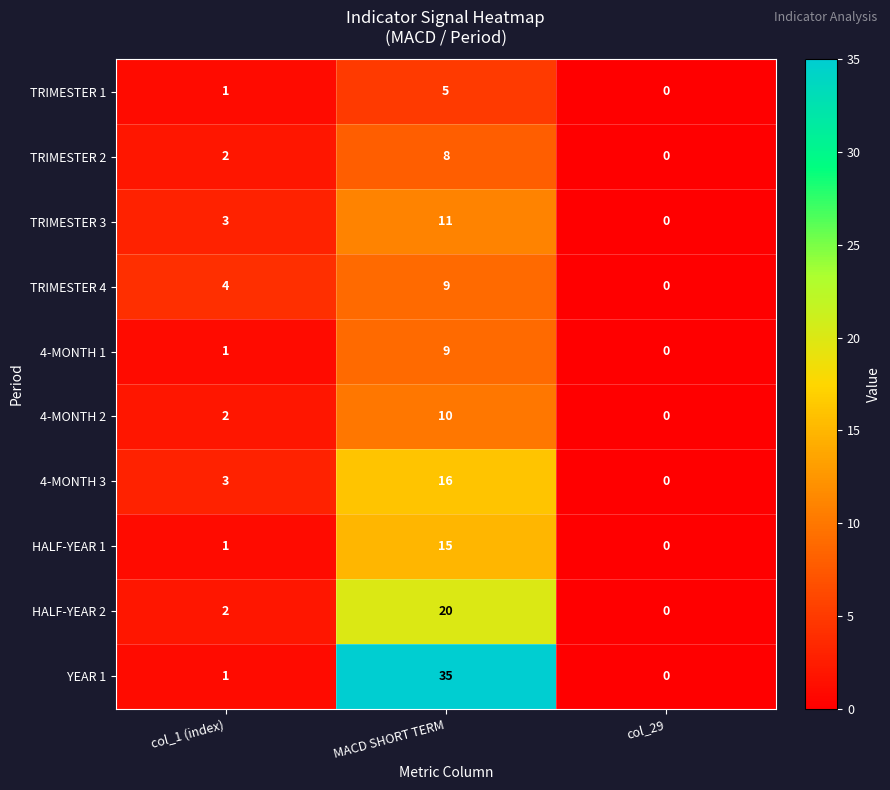

Reading right to left, extract all data points from this chart.

TRIMESTER 1: col_29=0	MACD SHORT TERM=5	col_1 (index)=1
TRIMESTER 2: col_29=0	MACD SHORT TERM=8	col_1 (index)=2
TRIMESTER 3: col_29=0	MACD SHORT TERM=11	col_1 (index)=3
TRIMESTER 4: col_29=0	MACD SHORT TERM=9	col_1 (index)=4
4-MONTH 1: col_29=0	MACD SHORT TERM=9	col_1 (index)=1
4-MONTH 2: col_29=0	MACD SHORT TERM=10	col_1 (index)=2
4-MONTH 3: col_29=0	MACD SHORT TERM=16	col_1 (index)=3
HALF-YEAR 1: col_29=0	MACD SHORT TERM=15	col_1 (index)=1
HALF-YEAR 2: col_29=0	MACD SHORT TERM=20	col_1 (index)=2
YEAR 1: col_29=0	MACD SHORT TERM=35	col_1 (index)=1